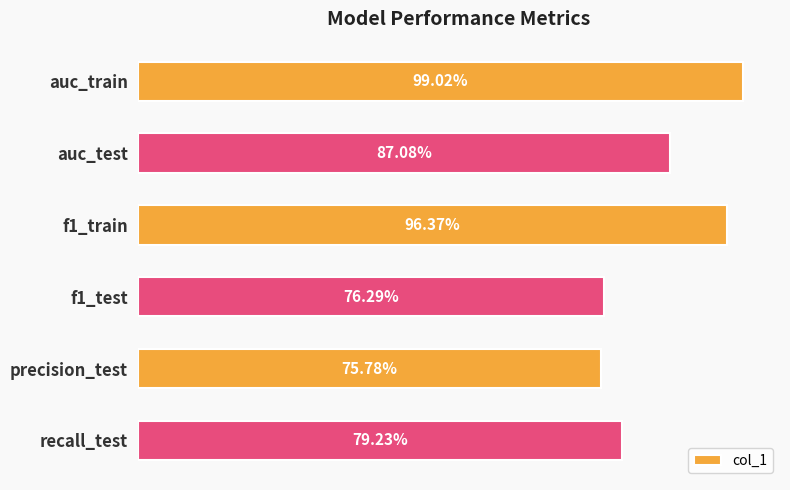

What is the maximum value shown in the chart?

1.0